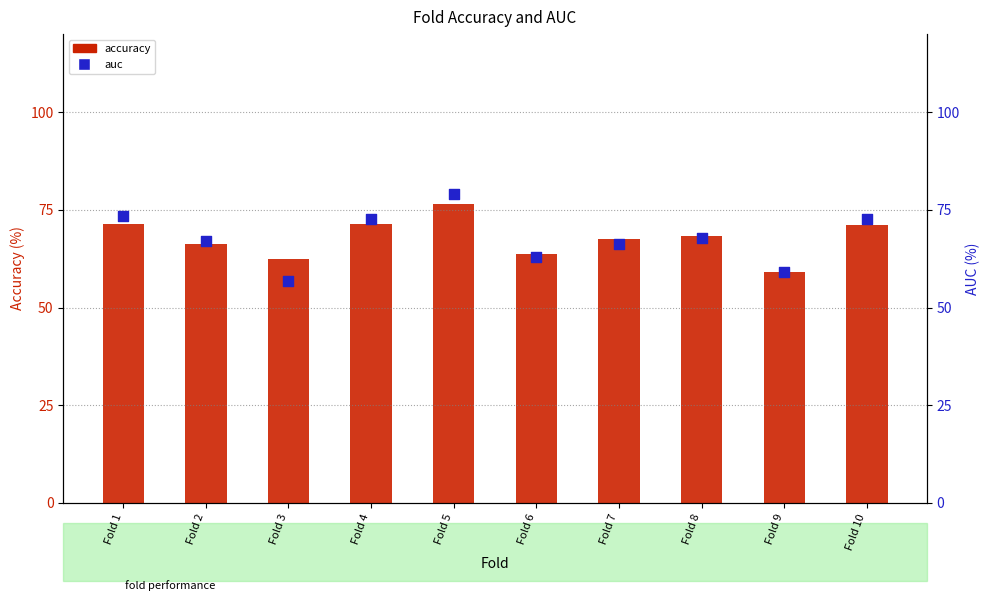

Which series has the widest spread of Y values?

auc